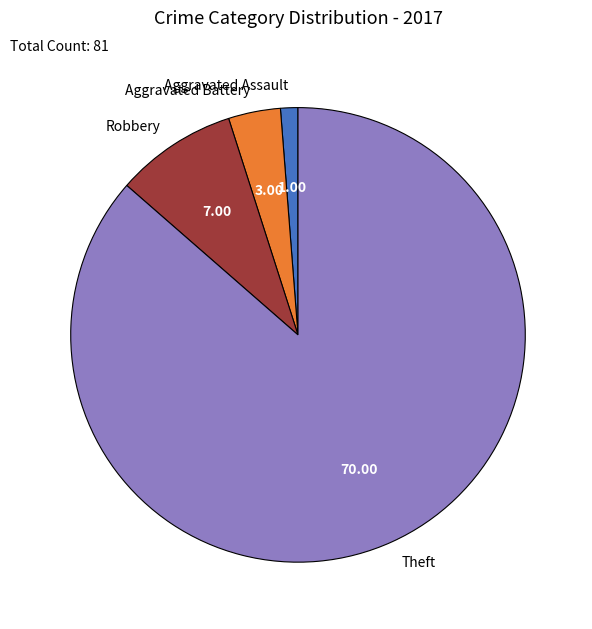

What is the ratio of the value at Robbery to the value at Aggravated Assault?

7.0